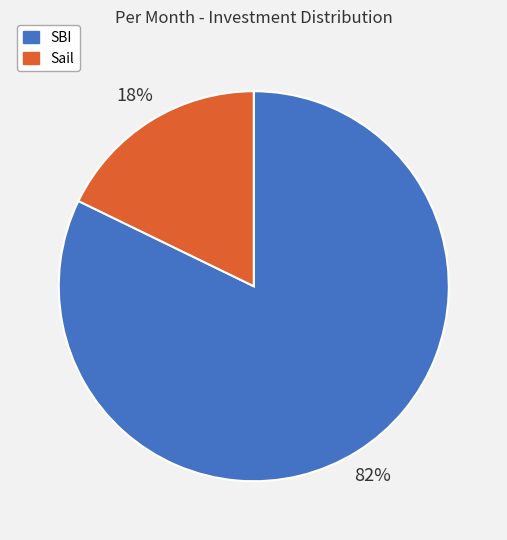

Which slice is the smallest?

Sail